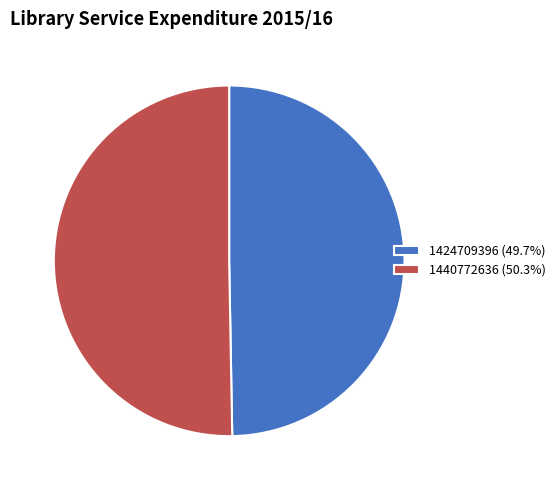

How many segments does this pie chart have?

2